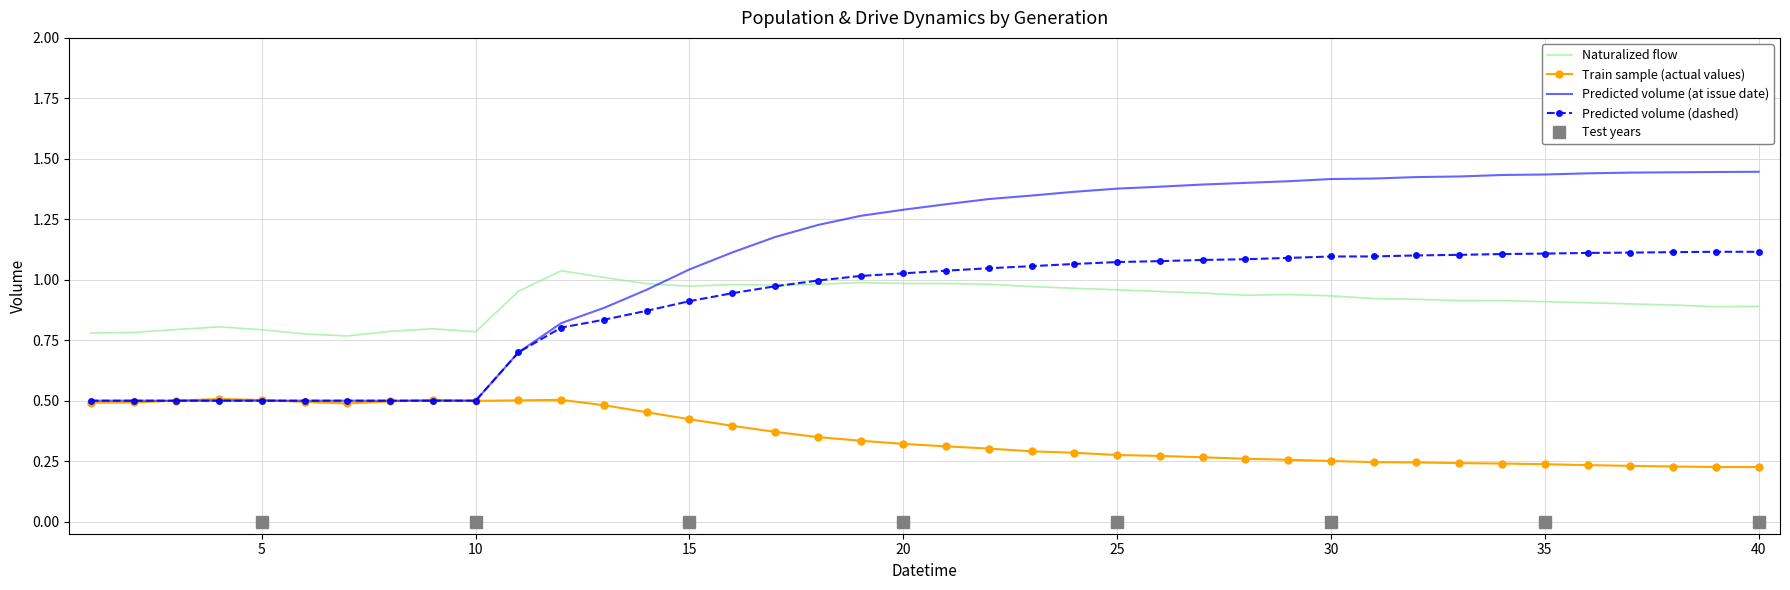

At how many categories does at least one series exceed 1?

28